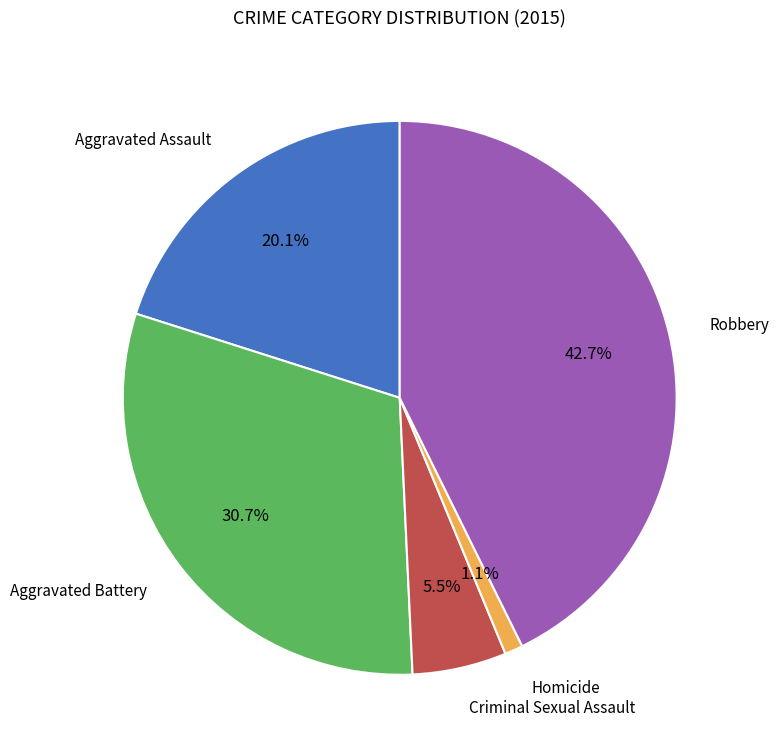

Does any single category account for the majority?

No